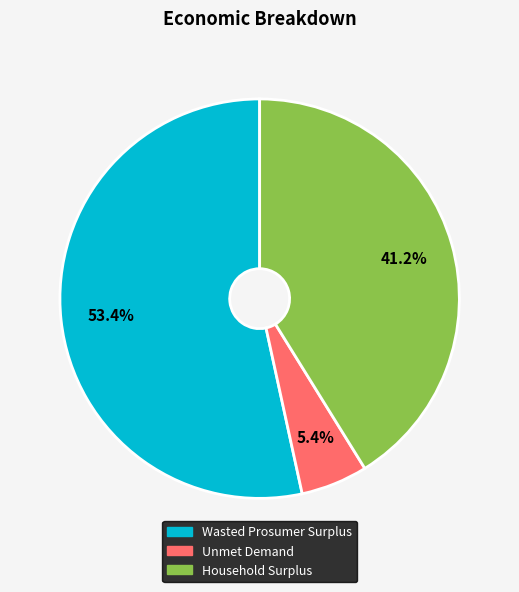

To the nearest percent, what percentage of the pie is Wasted Prosumer Surplus?

53%